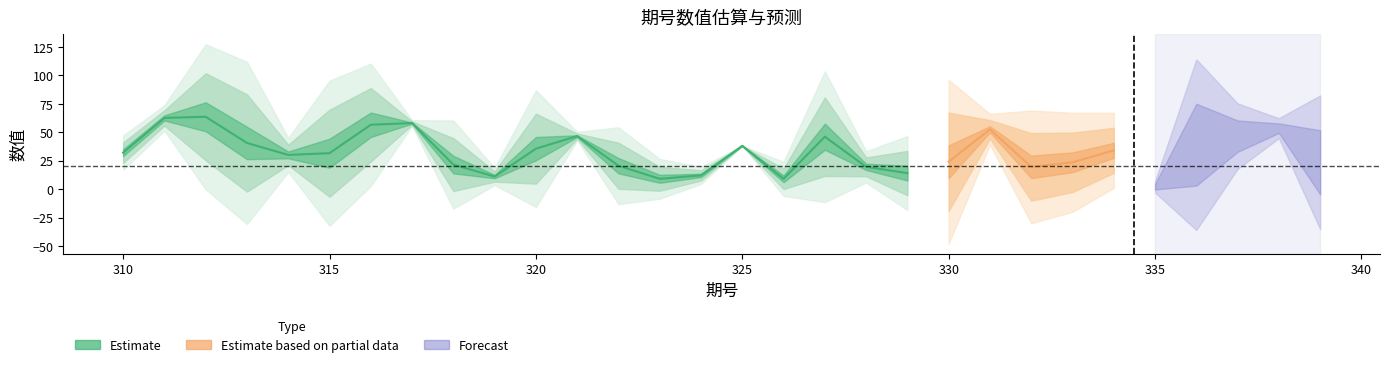

Does the chart display data point markers on the line(s)?

No